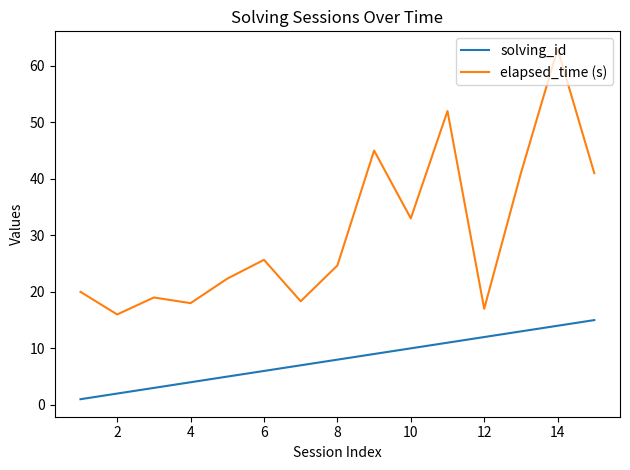

What is the difference between the maximum and minimum values in the solving_id series?

14.0